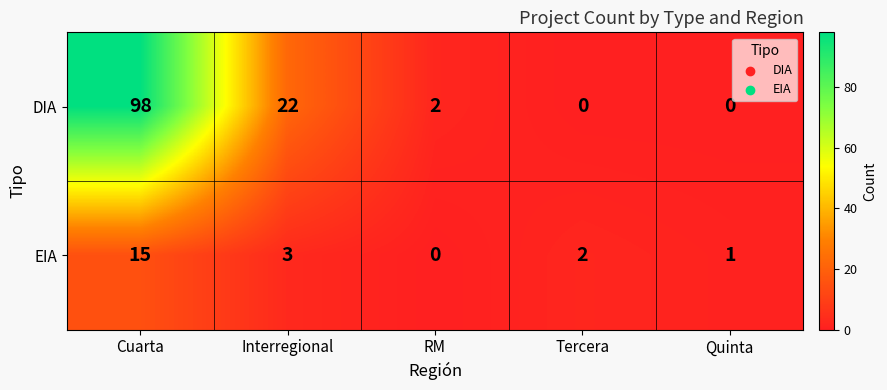

Between Cuarta and Tercera, which series saw the biggest shift?

DIA